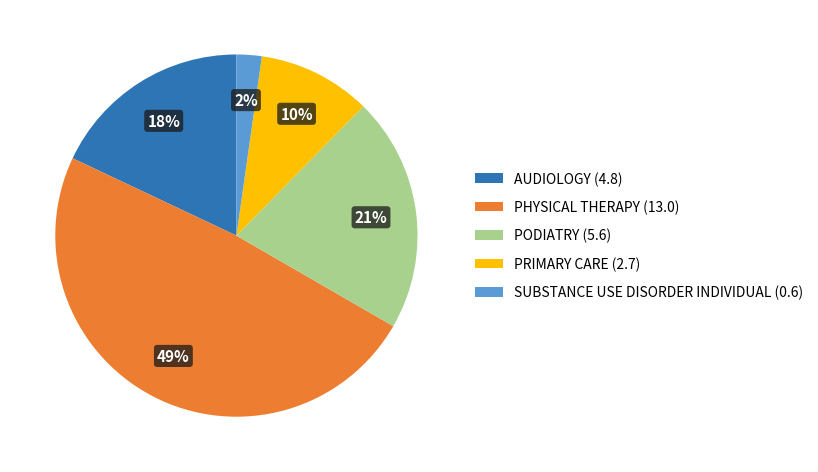

To the nearest percent, what is the average slice percentage?

20%